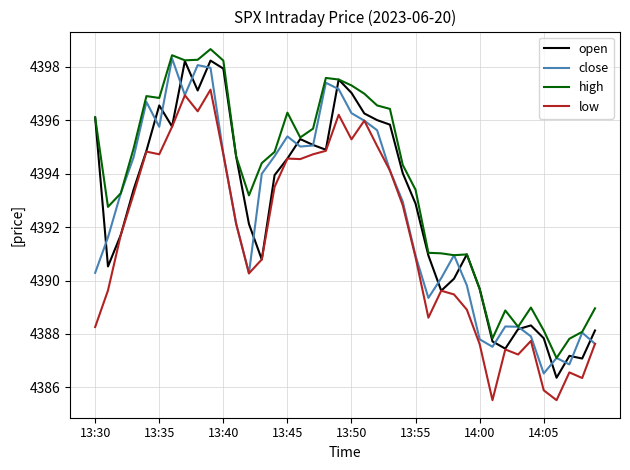

What is the greatest value displayed?

4398.7